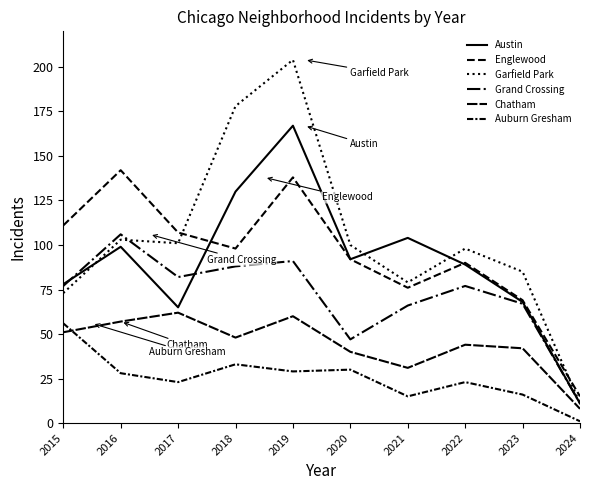

At which category does Chatham reach its first local valley?

2018